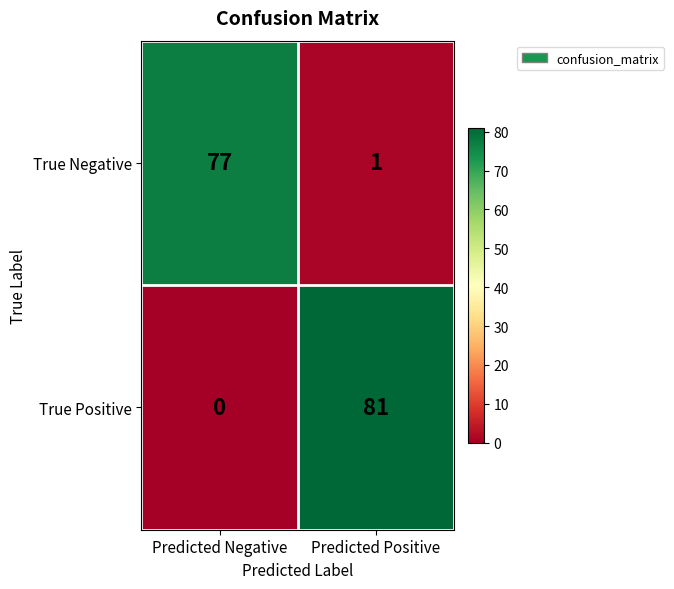

At how many categories does at least one series exceed 13?

2